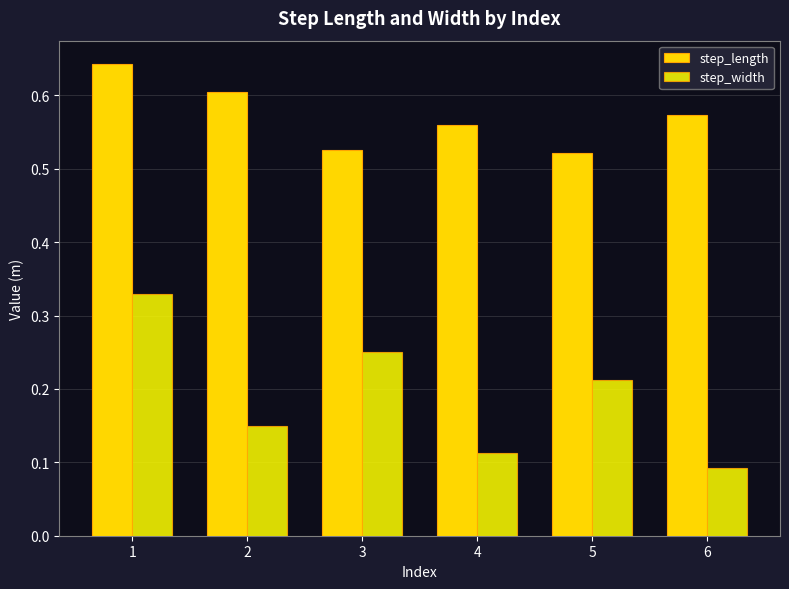

What is the sum of all step_width values?

1.1